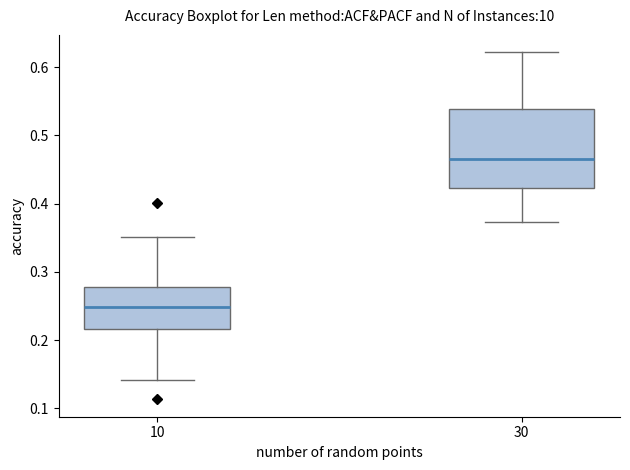

Reading left to right, transcribe this box plot: for each box, give where its median line is, the range the box spans, and where its two whiskers end, as read against the y-axis. The values are not printed on the chart, so give them approximately, as read against the axis.

10: median 0.25, box 0.22 to 0.28, whiskers 0.14 to 0.35
30: median 0.47, box 0.42 to 0.54, whiskers 0.37 to 0.62